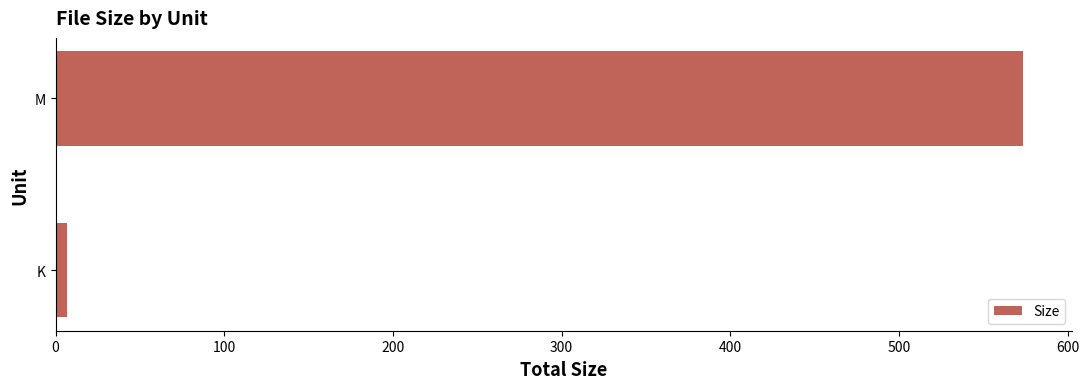

Rank the categories by value from lowest to highest.

K, M